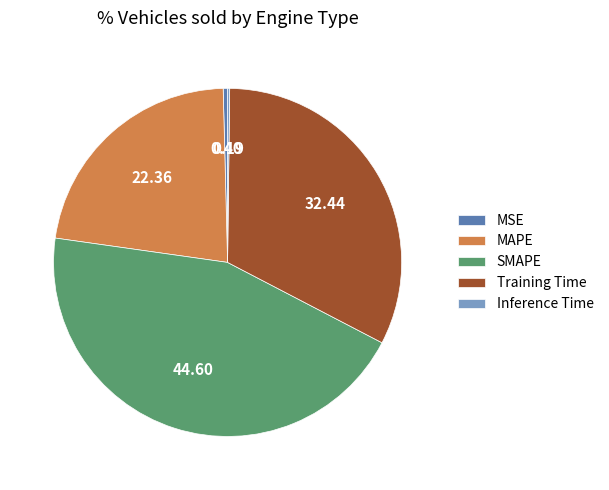

Is there a majority slice in this chart?

No